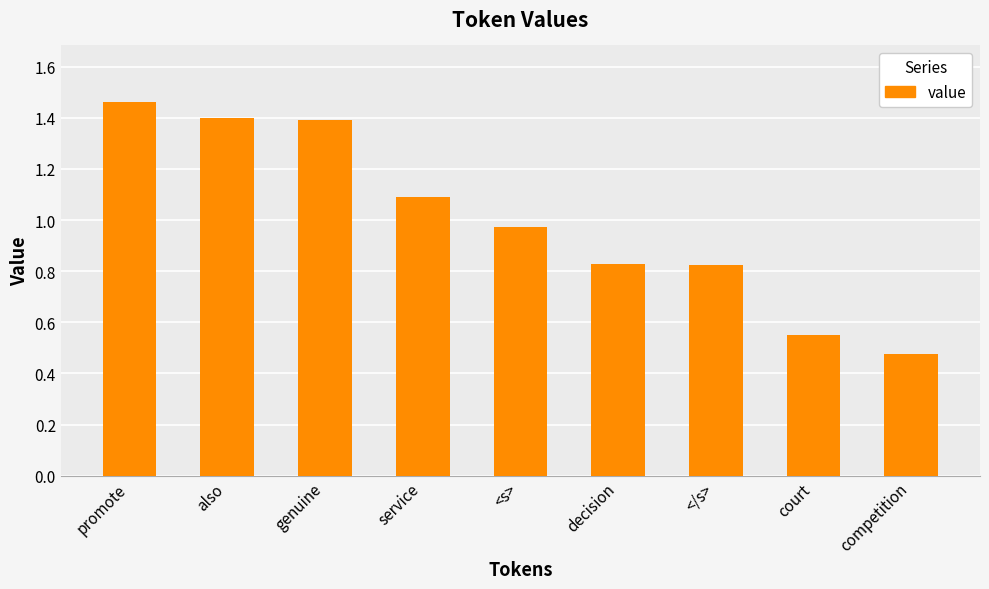

Which label corresponds to the largest value in the chart?

promote